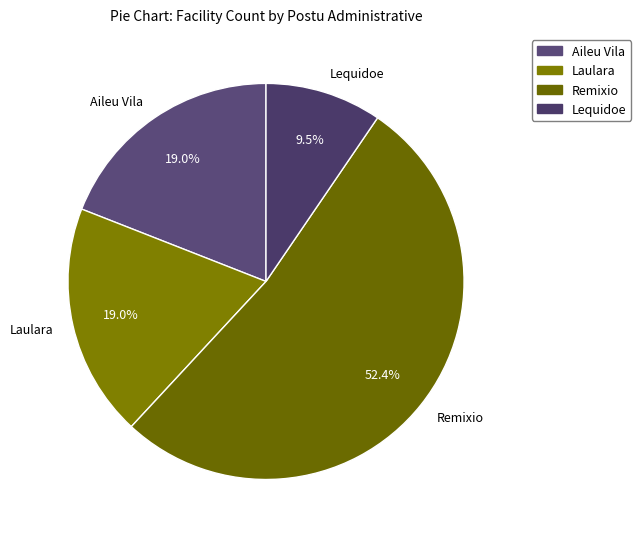

Which has a higher value, Remixio or Laulara?

Remixio